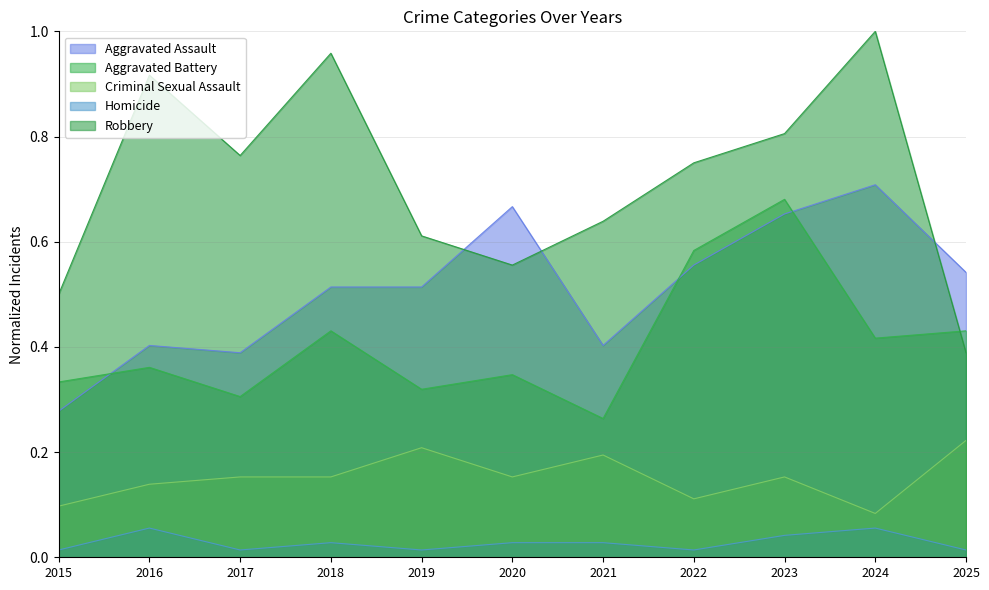

How many interior local peaks does the Homicide series have?

3